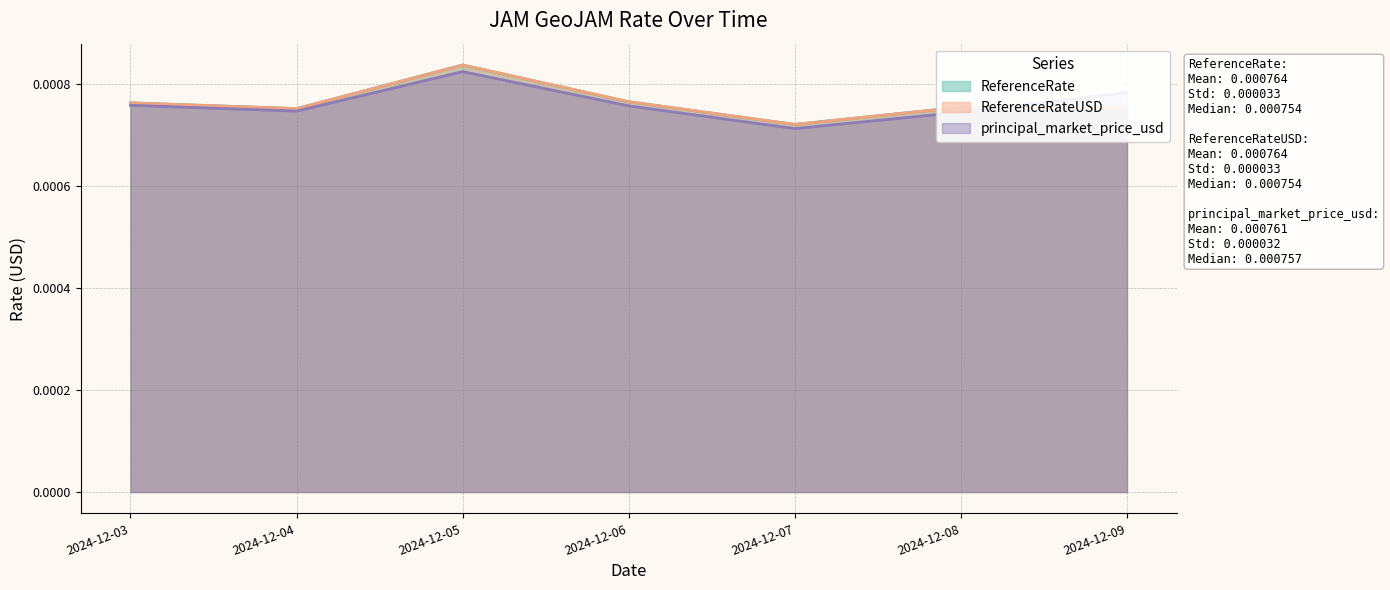

Rank the categories by ReferenceRateUSD value from lowest to highest.

2024-12-07, 2024-12-04, 2024-12-08, 2024-12-09, 2024-12-03, 2024-12-06, 2024-12-05